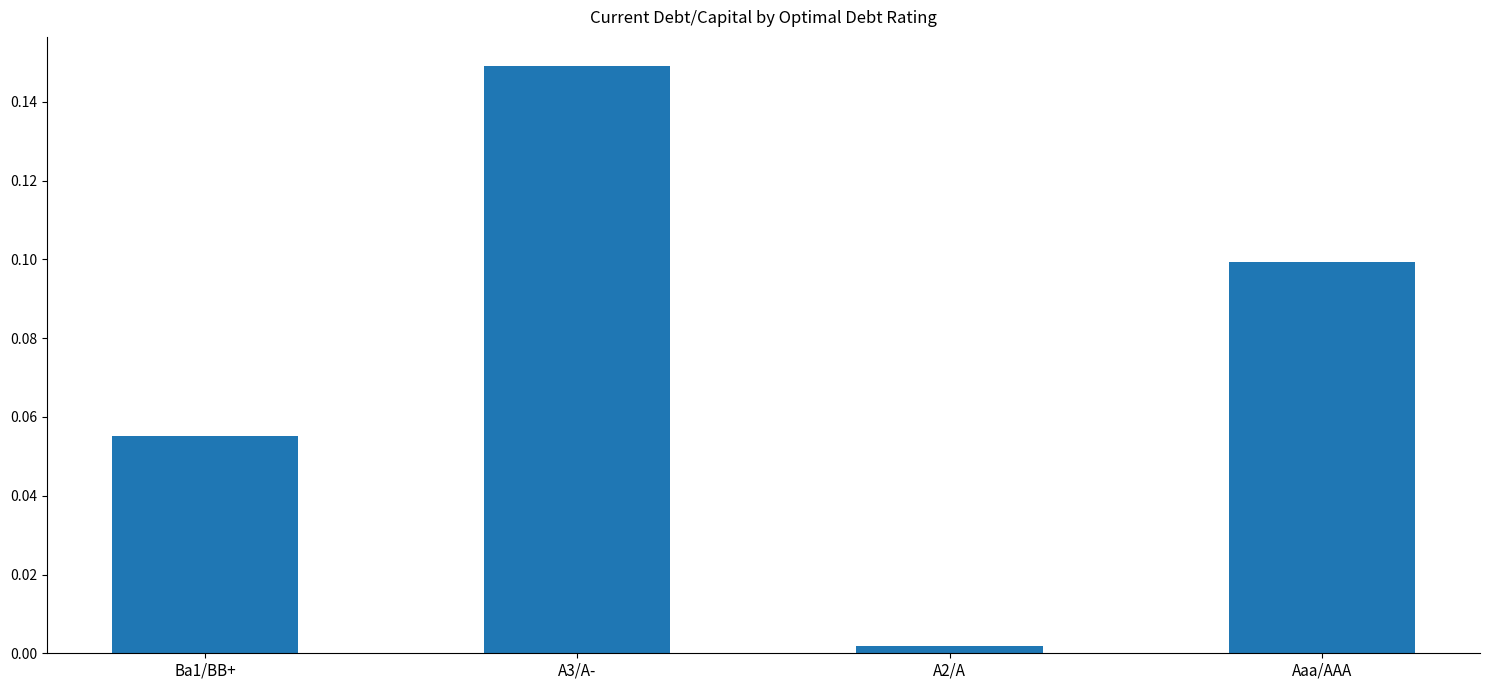

At which category does the chart reach its peak across all series?

A3/A-